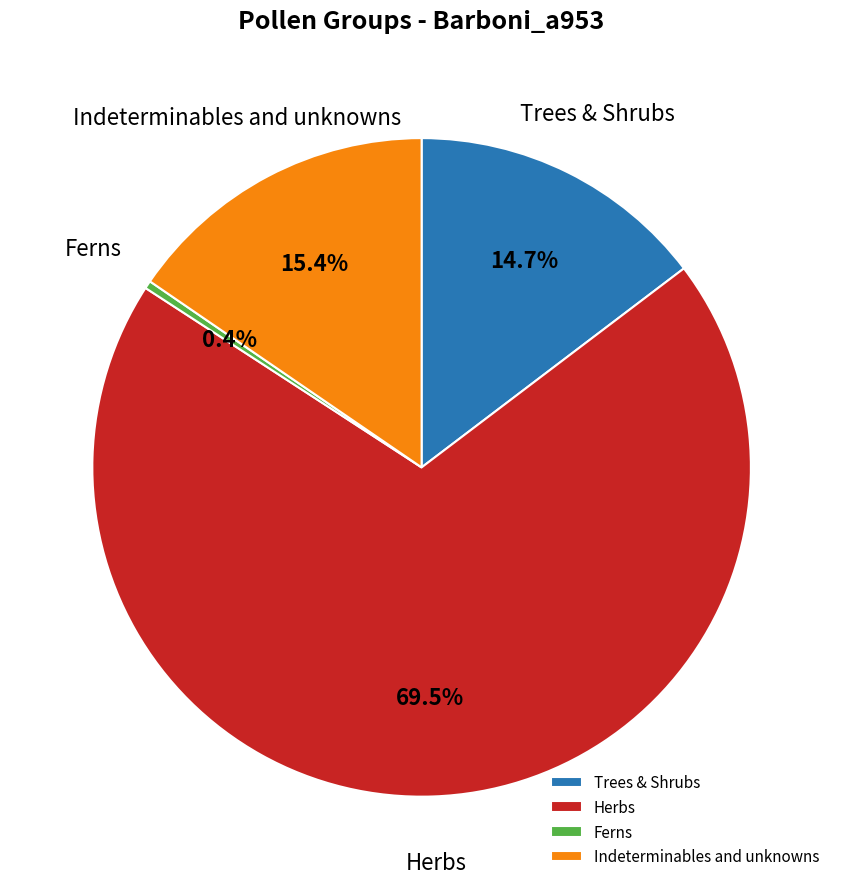

Which has a higher value, Herbs or Ferns?

Herbs